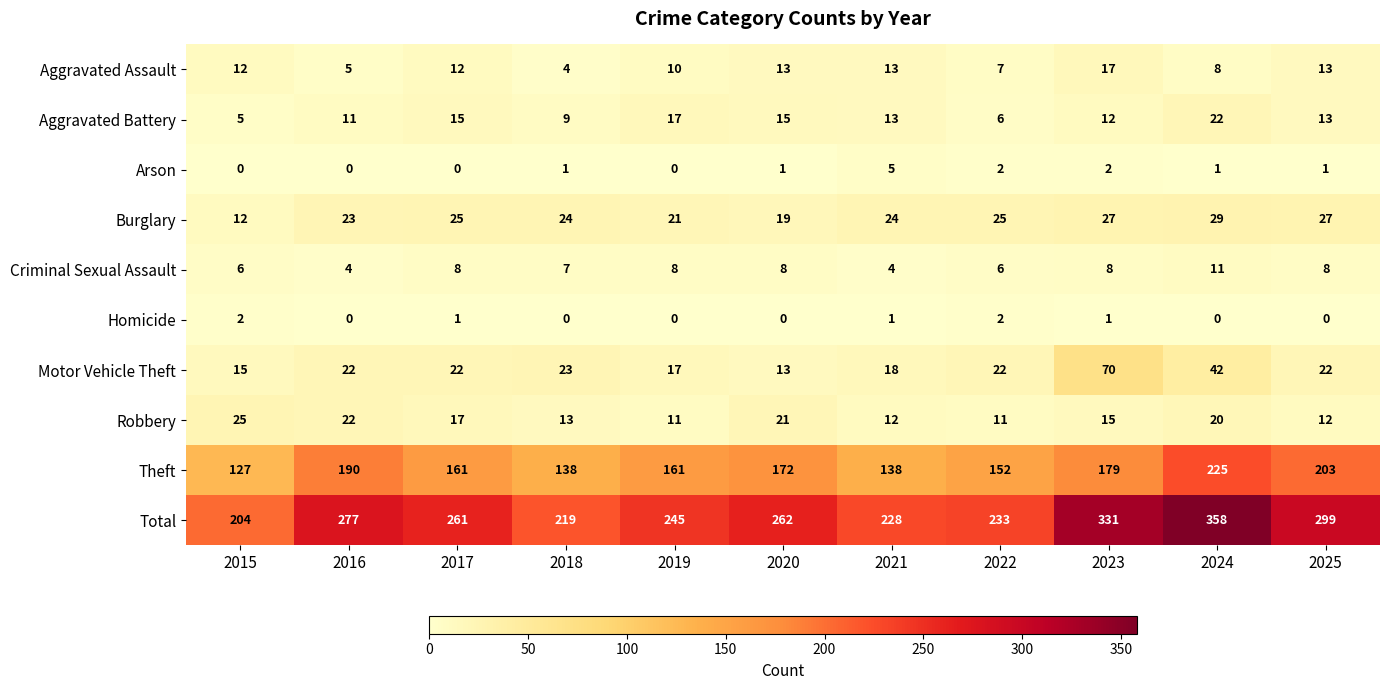

Which series has the widest spread of values?

Total